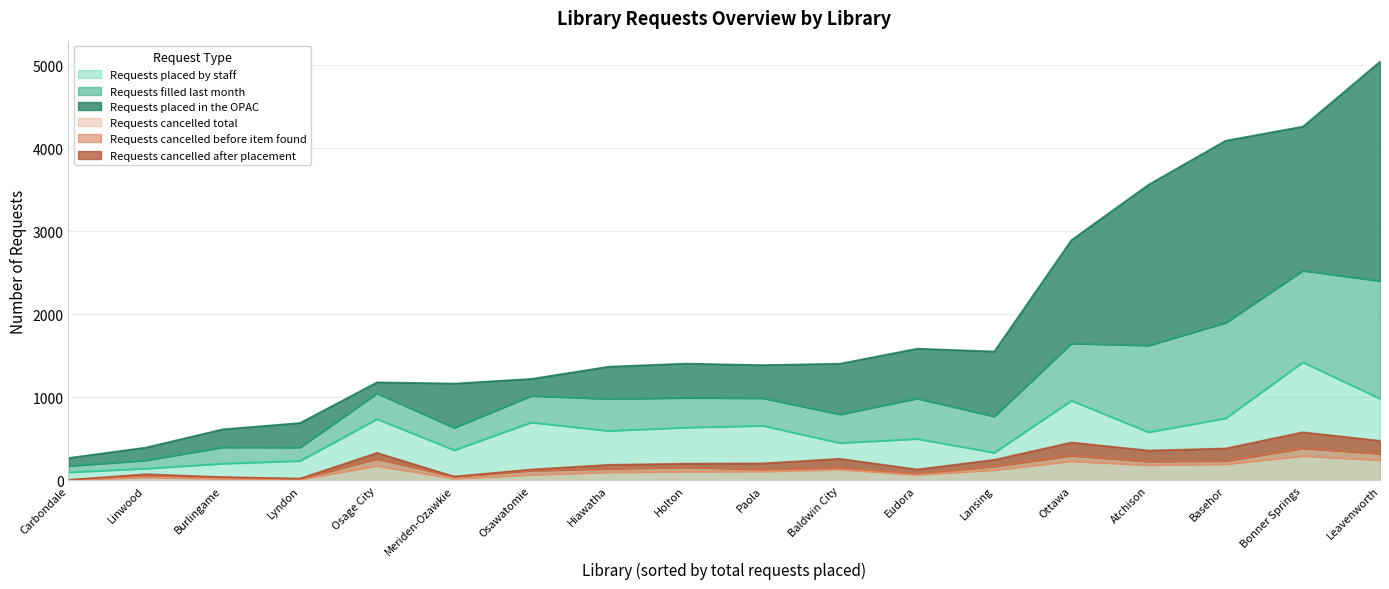

Is the value of Requests cancelled before item found at Osawatomie greater than the value of Requests filled last month at Ottawa?

No